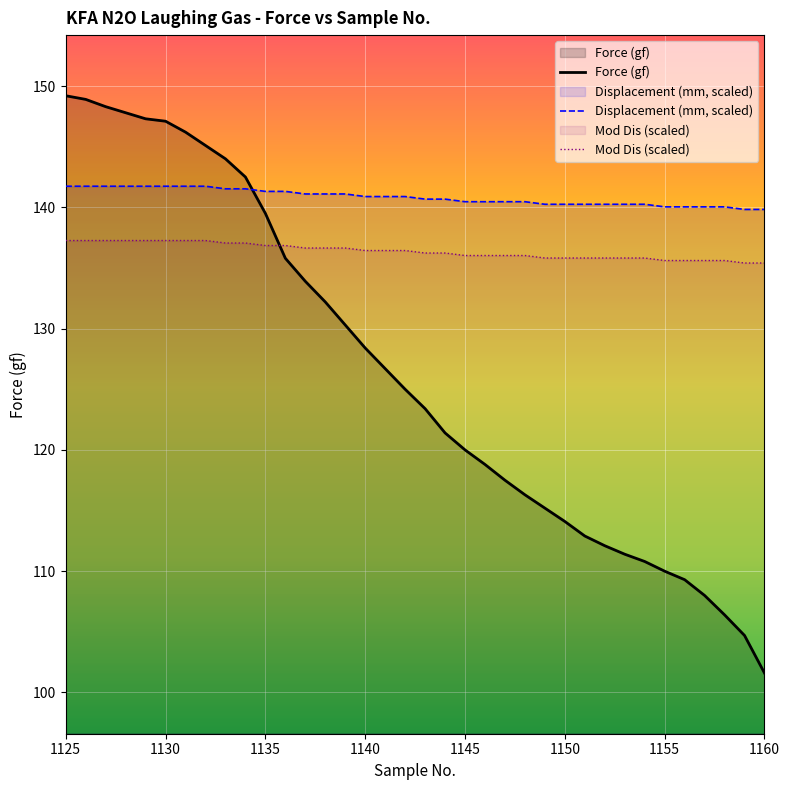

What are all the series names shown in the legend?

Force (gf), Displacement (mm, scaled), Mod Dis (scaled)